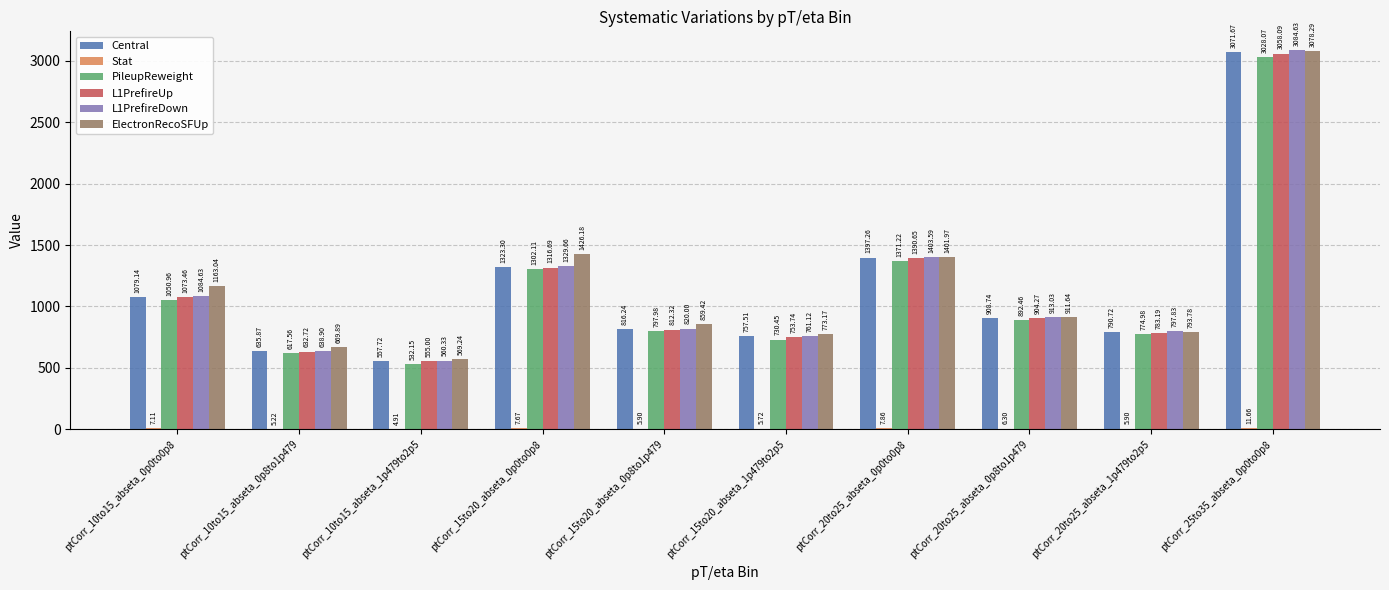

At which category is the sum across all series the highest?

ptCorr_25to35_abseta_0p0to0p8